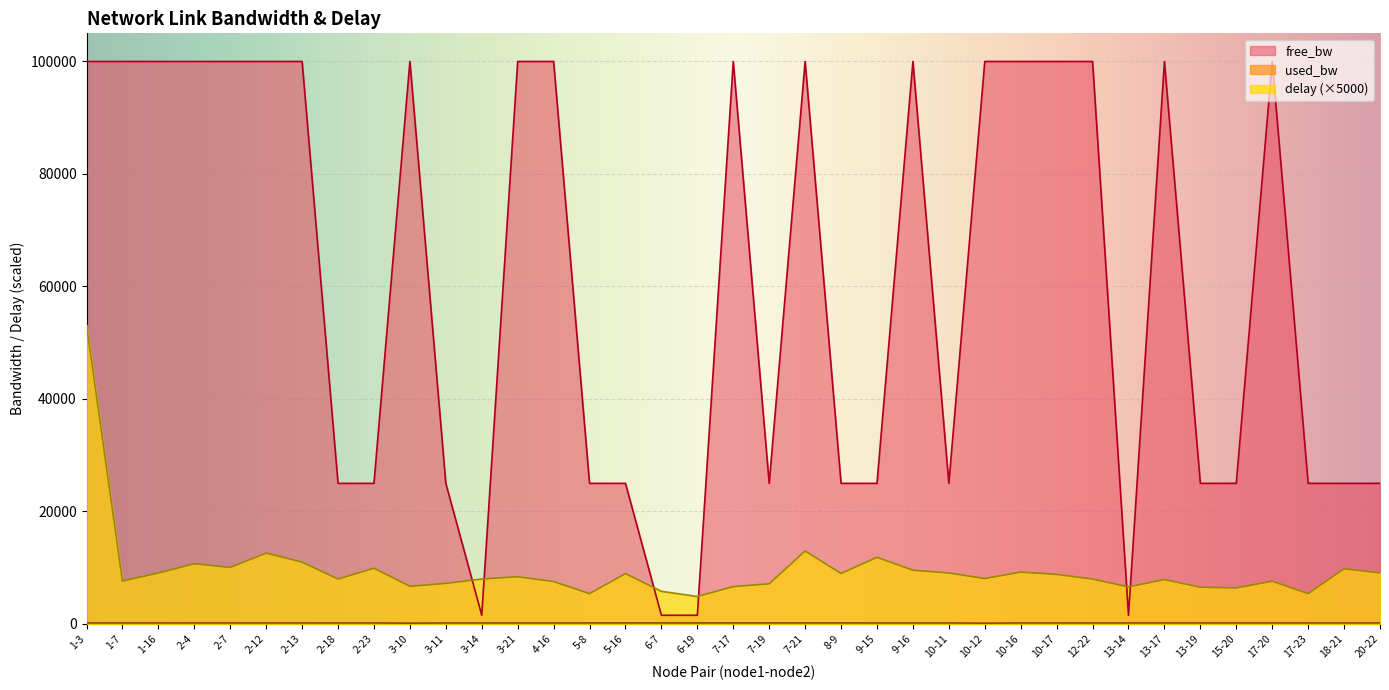

How many interior local valleys does the free_bw series have?

7